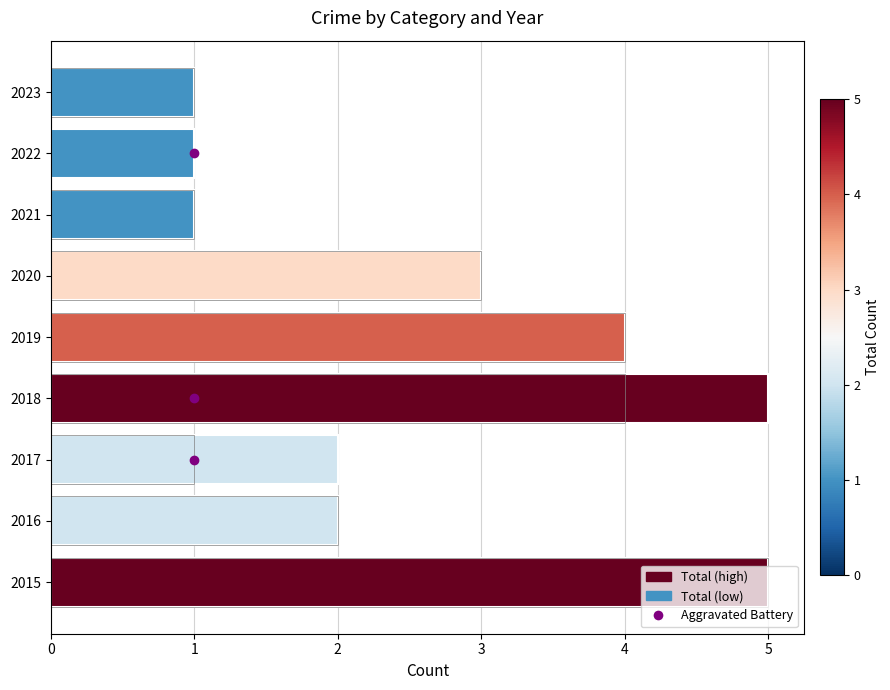

What value does the Total series have at 2018?

5